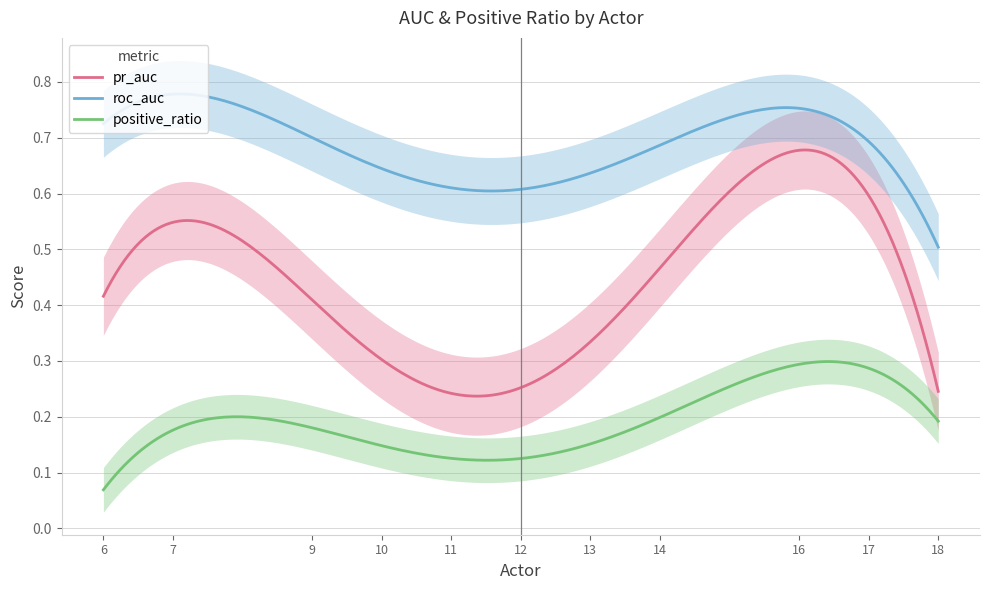

What is the sum of all pr_auc values?

4.5